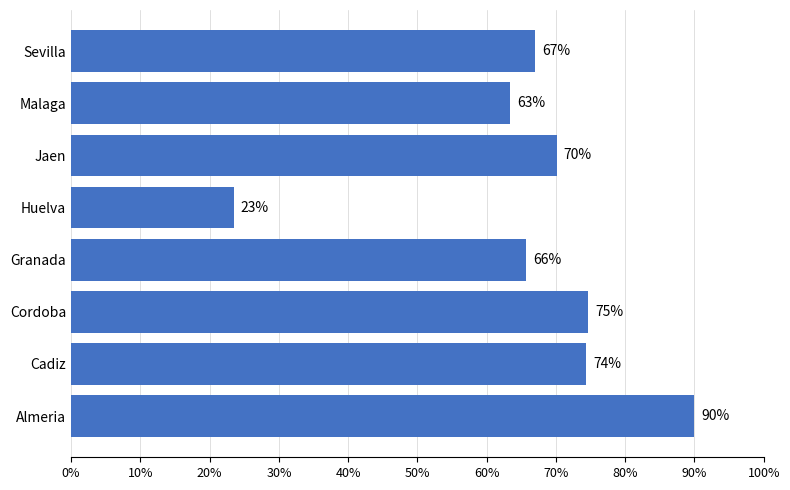

How many data points does each series have?

8